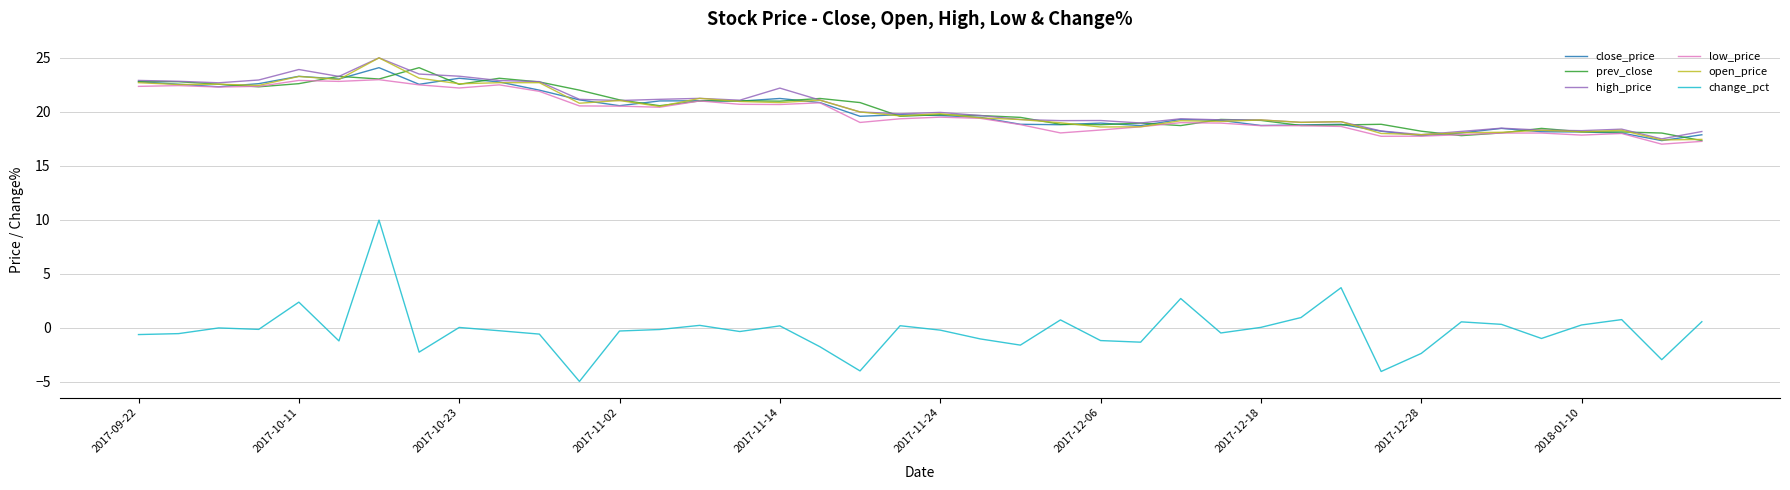

What is the difference between the maximum and minimum values in the change_pct series?

14.9